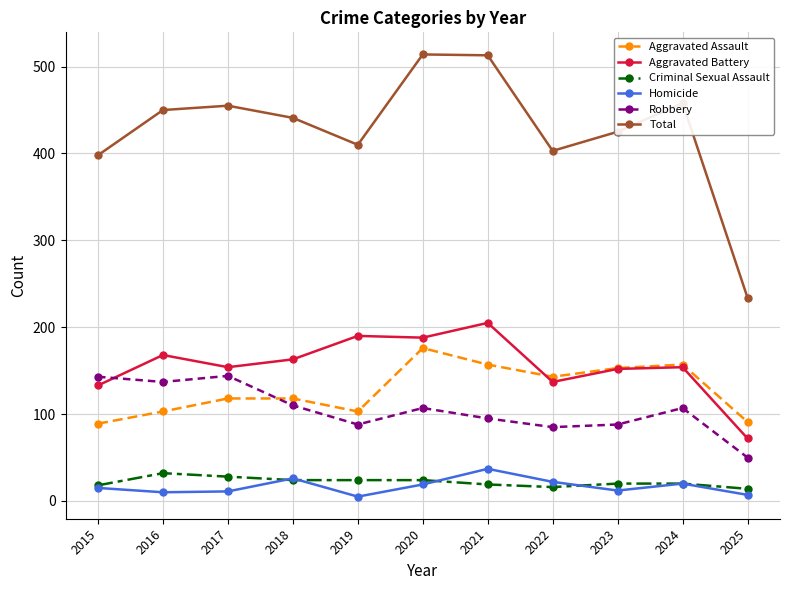

True or false: Aggravated Assault and Aggravated Battery cross at least once.

True